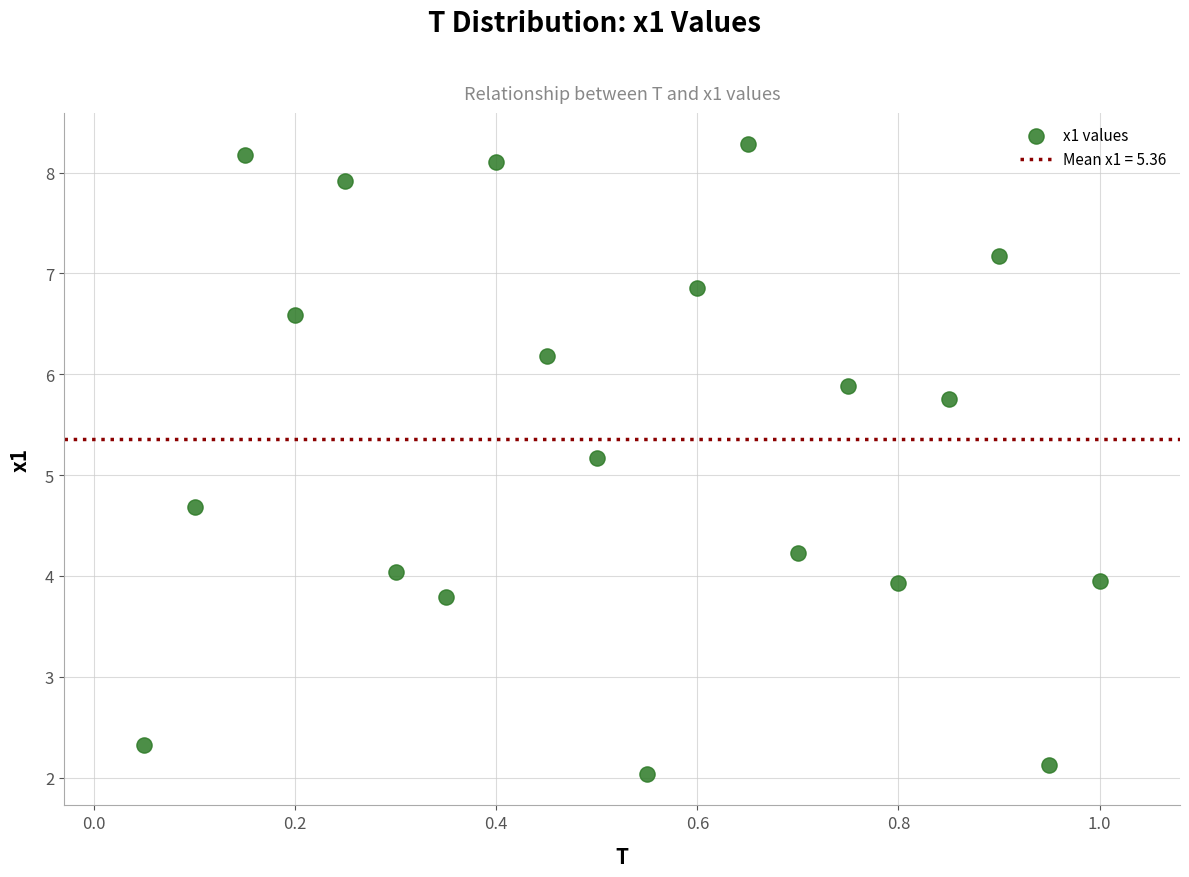

What is the range of Y values (max minus min)?

6.2